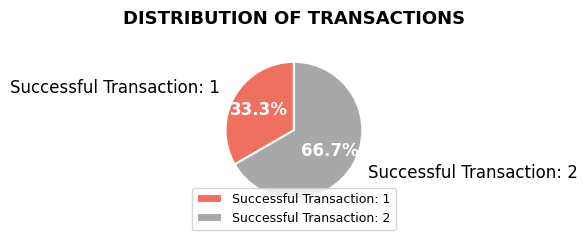

To the nearest percent, what portion does Successful Transaction: 1 represent?

33%